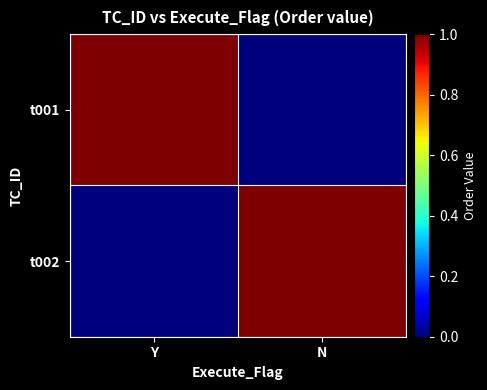

Which series has the widest spread of values?

t001